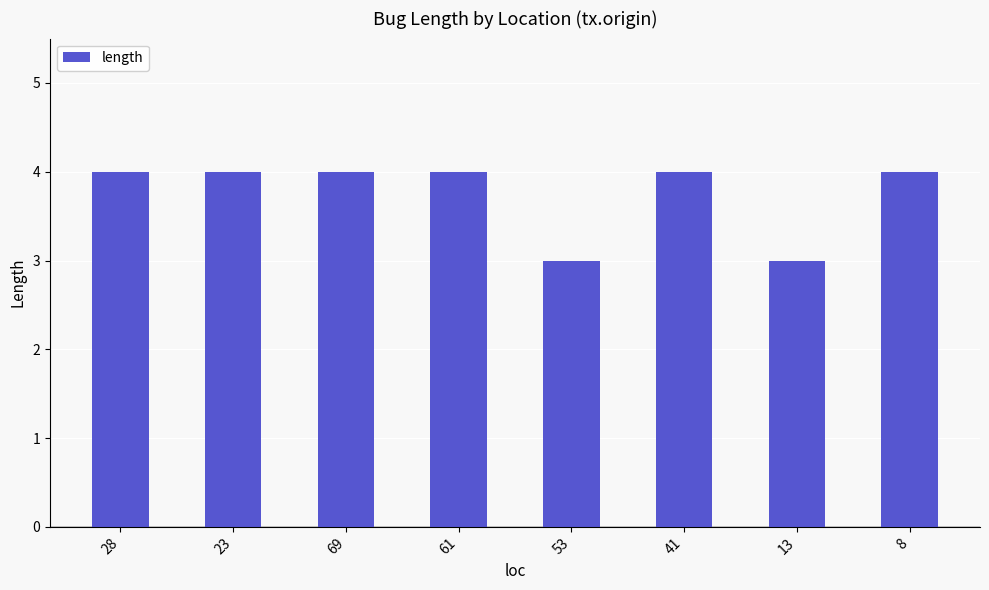

How many bars are there in total?

8